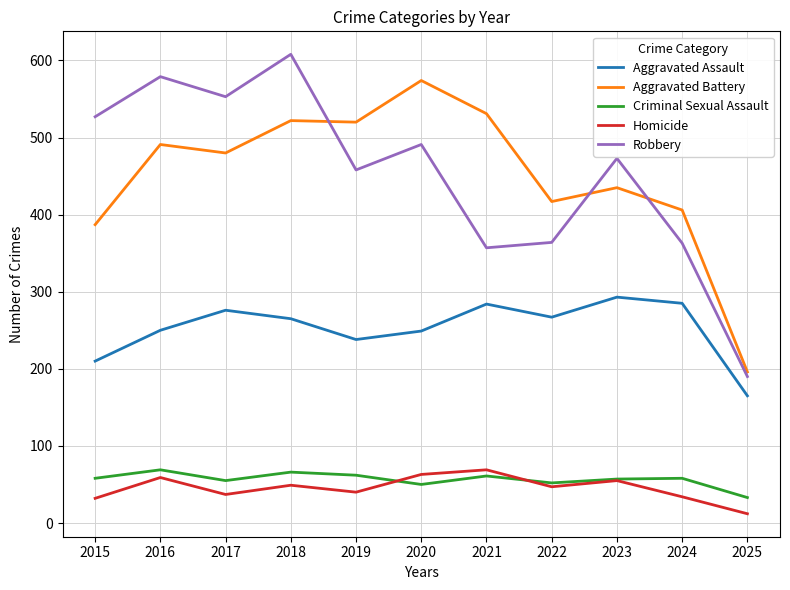

Which series has the largest range (max minus min)?

Robbery